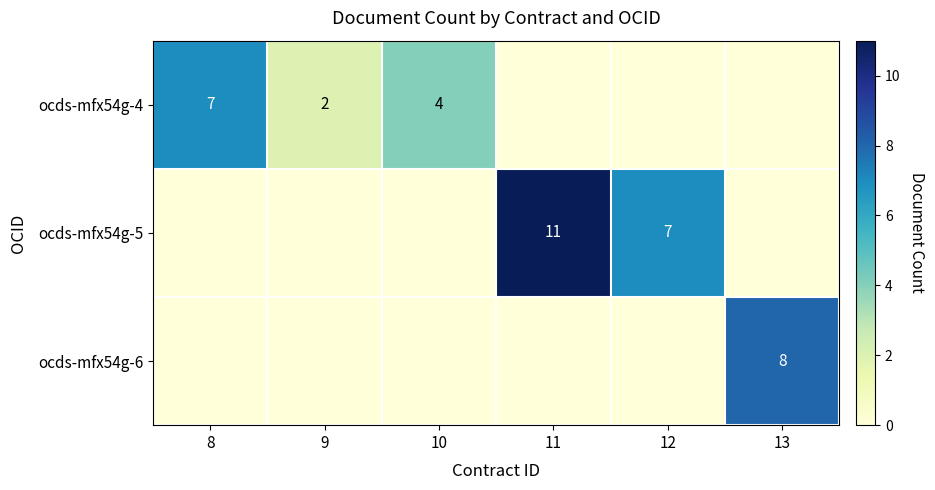

The value of ocds-mfx54g-5 at 11 is 11. True or false?

True